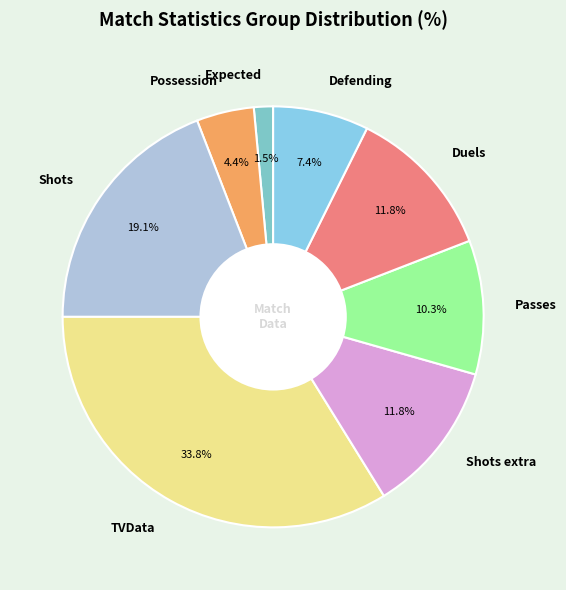

To the nearest percent, what is the difference between the largest and smallest slice percentages?

32%